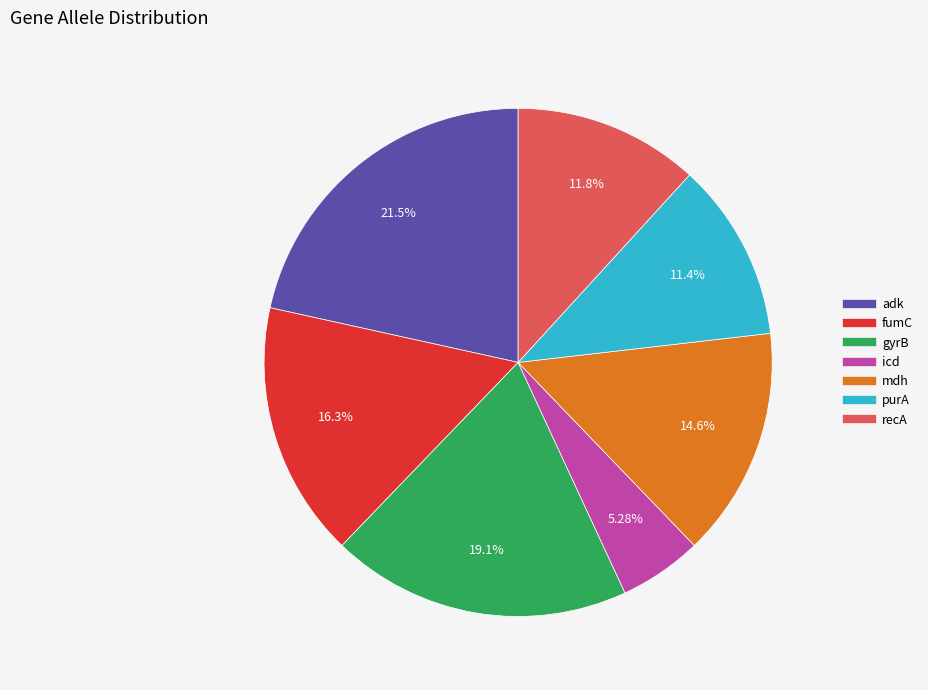

To the nearest percent, what percentage of the pie is purA?

11%